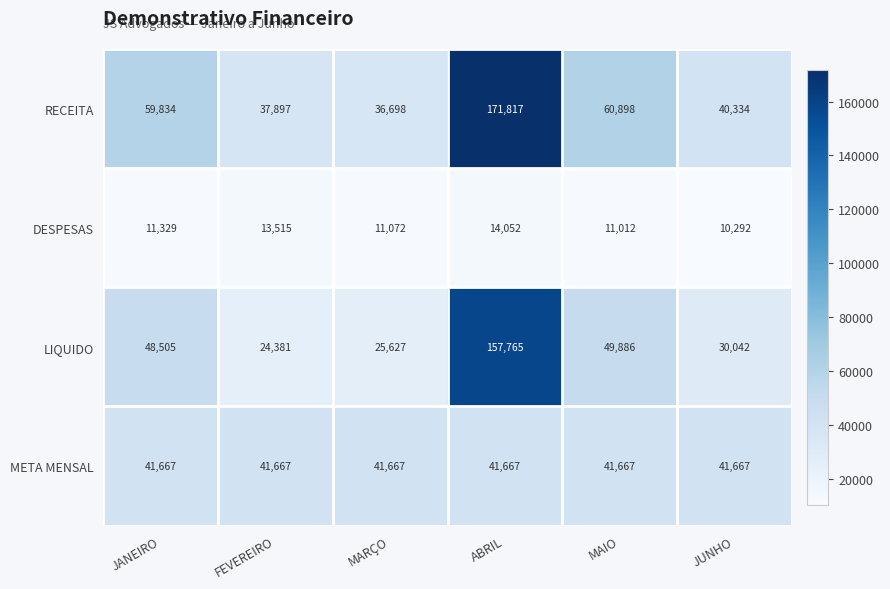

What is the sum of all META MENSAL values?

250002